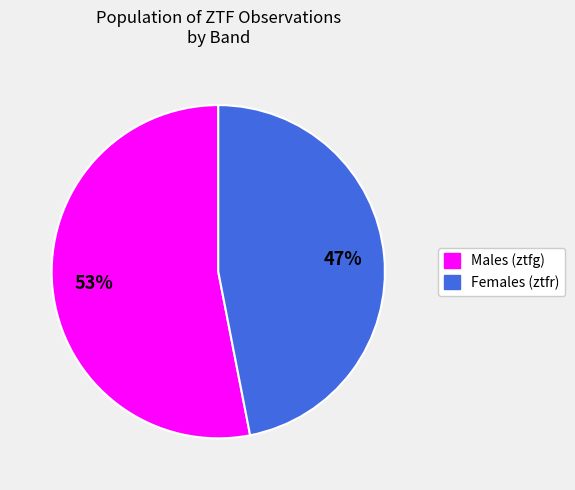

What is the majority slice?

Males (ztfg)